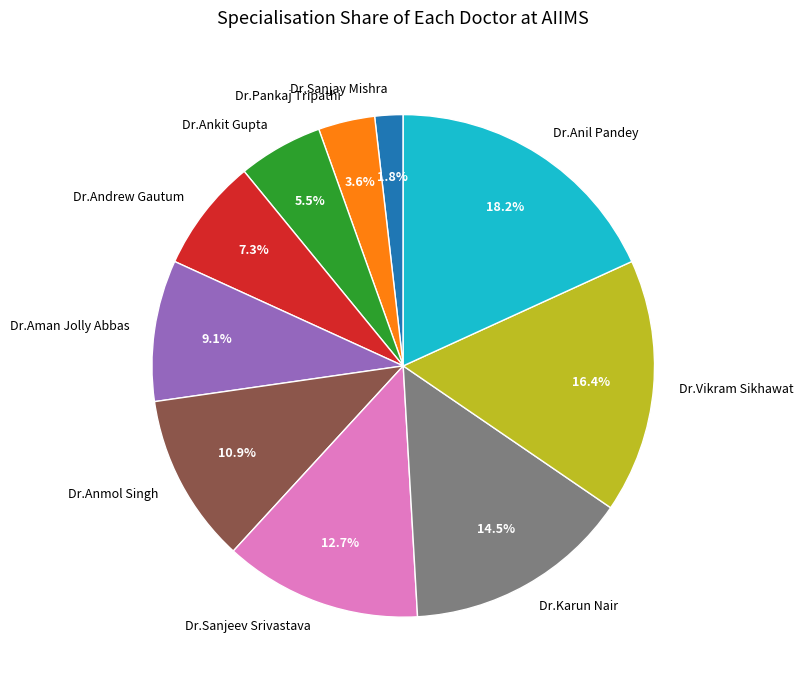

Between Dr.Sanjeev Srivastava and Dr.Anil Pandey, which is larger?

Dr.Anil Pandey